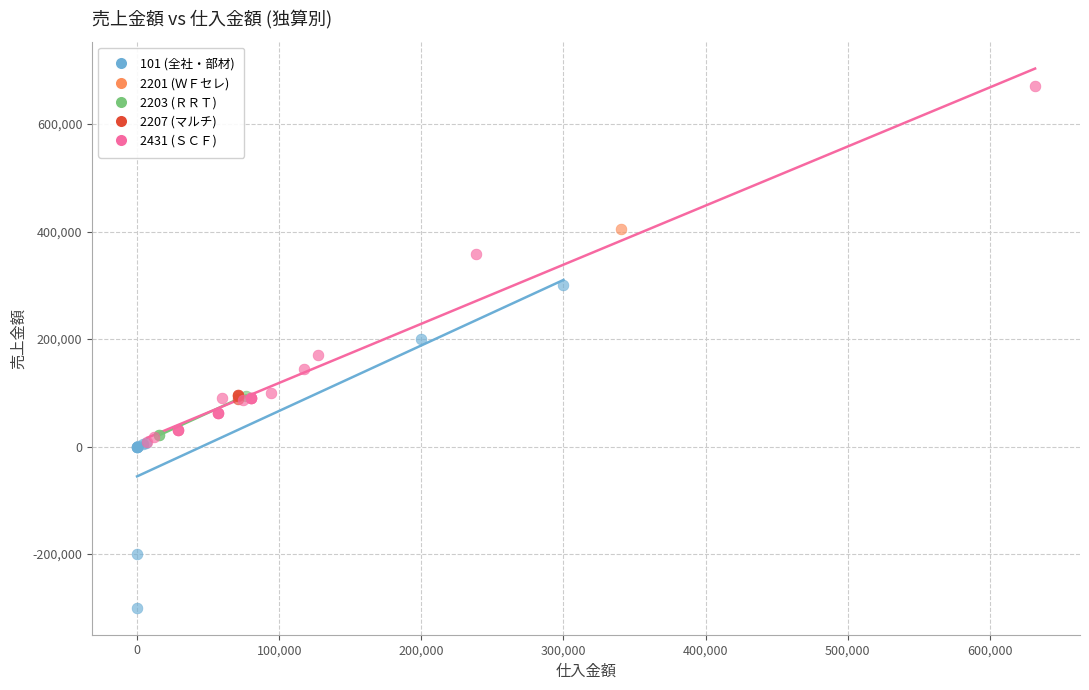

What are all the series names shown in the legend?

101 (全社・部材), 2201 (ＷＦセレ), 2203 (ＲＲＴ), 2207 (マルチ), 2431 (ＳＣＦ)